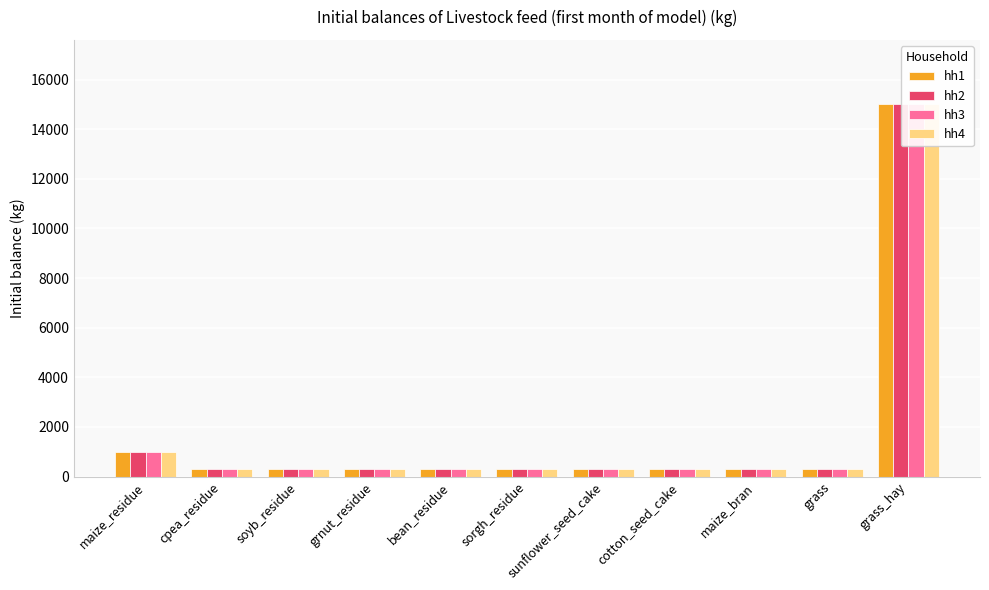

Is it true that hh3 equals 413 at grnut_residue?

False